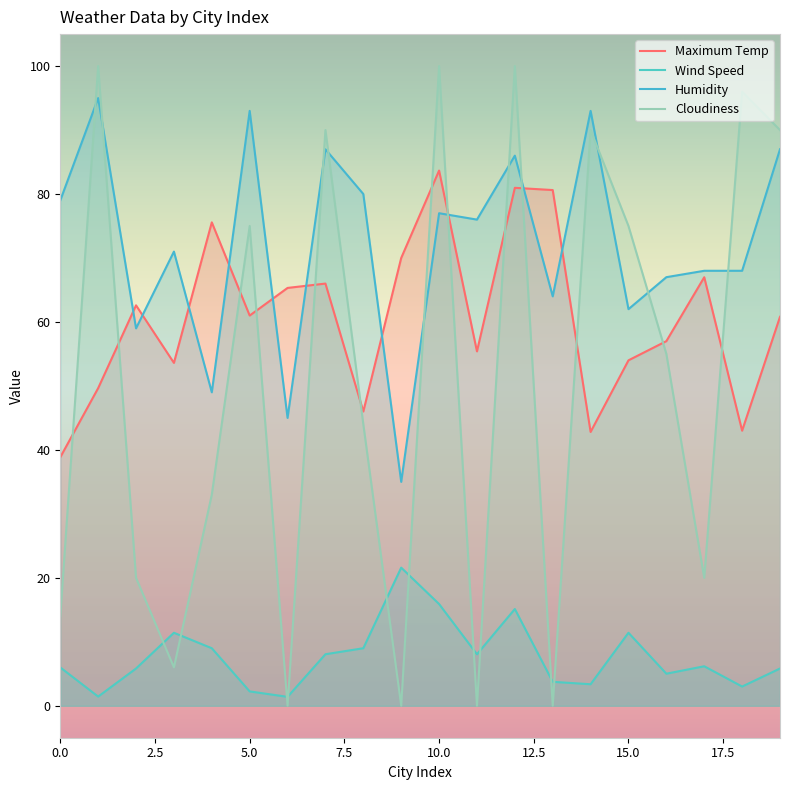

What is the difference between the maximum and minimum values in the Wind Speed series?

20.2